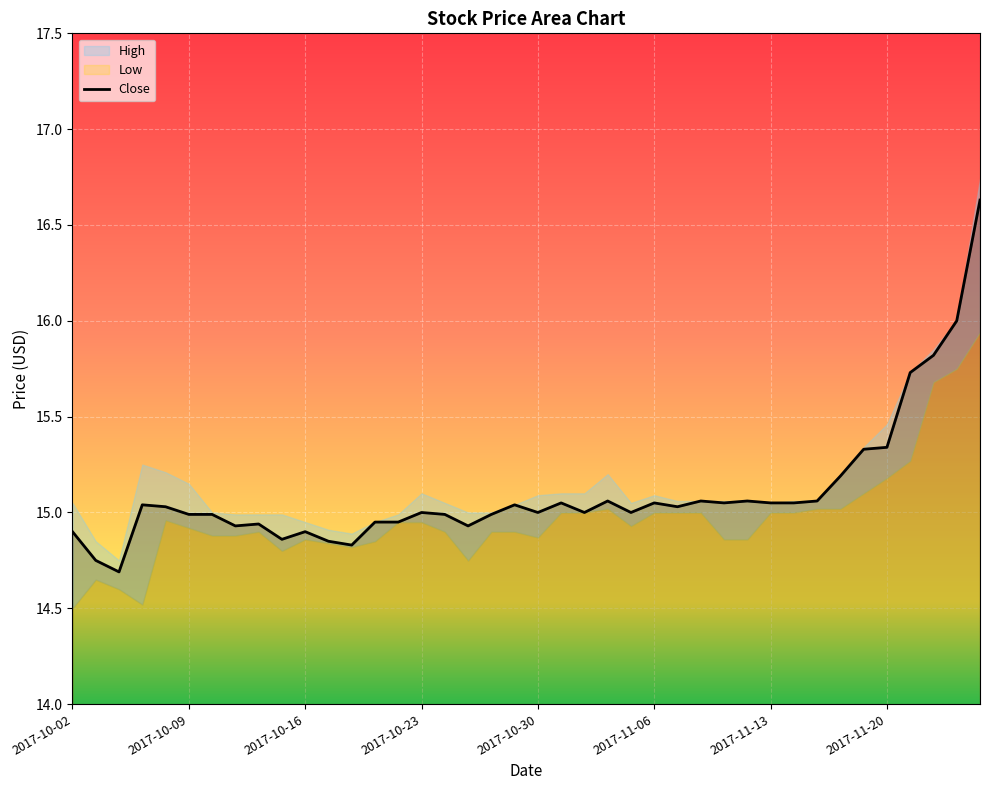

Count the number of values greater than 15.

20